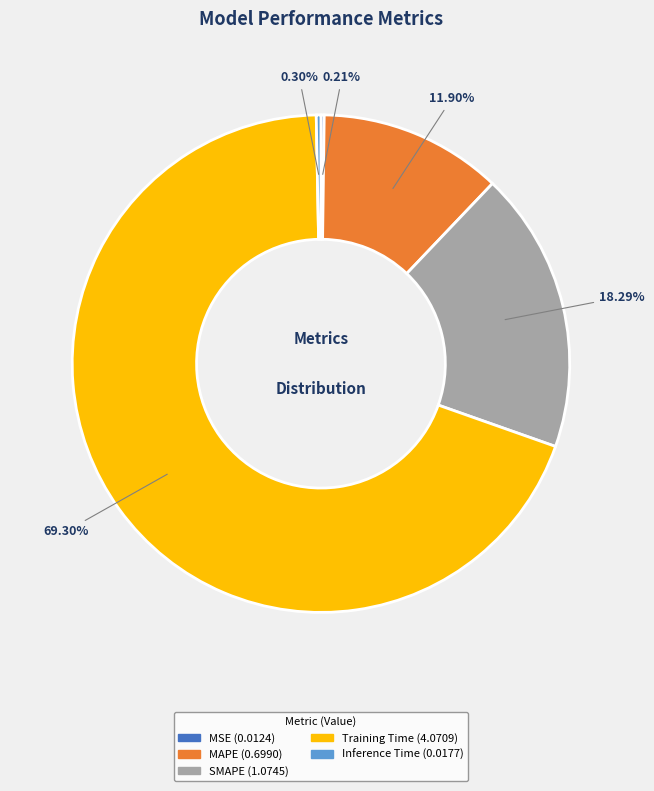

Does any single category account for the majority?

Yes